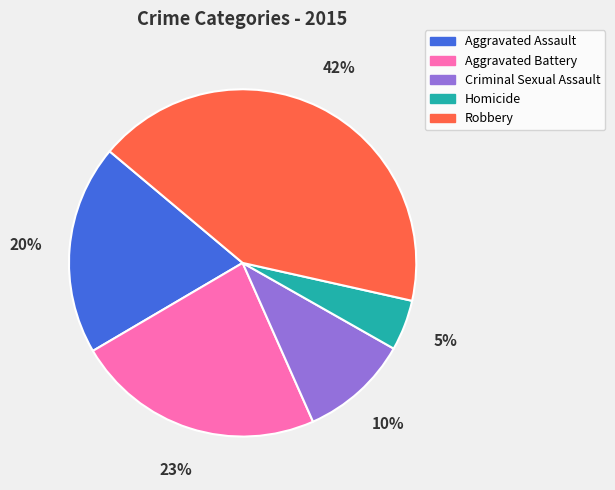

Rank the categories by value from lowest to highest.

Homicide, Criminal Sexual Assault, Aggravated Assault, Aggravated Battery, Robbery